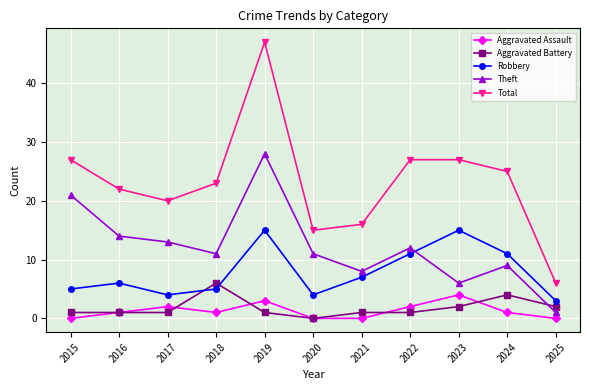

How many categories are shown in the chart?

11